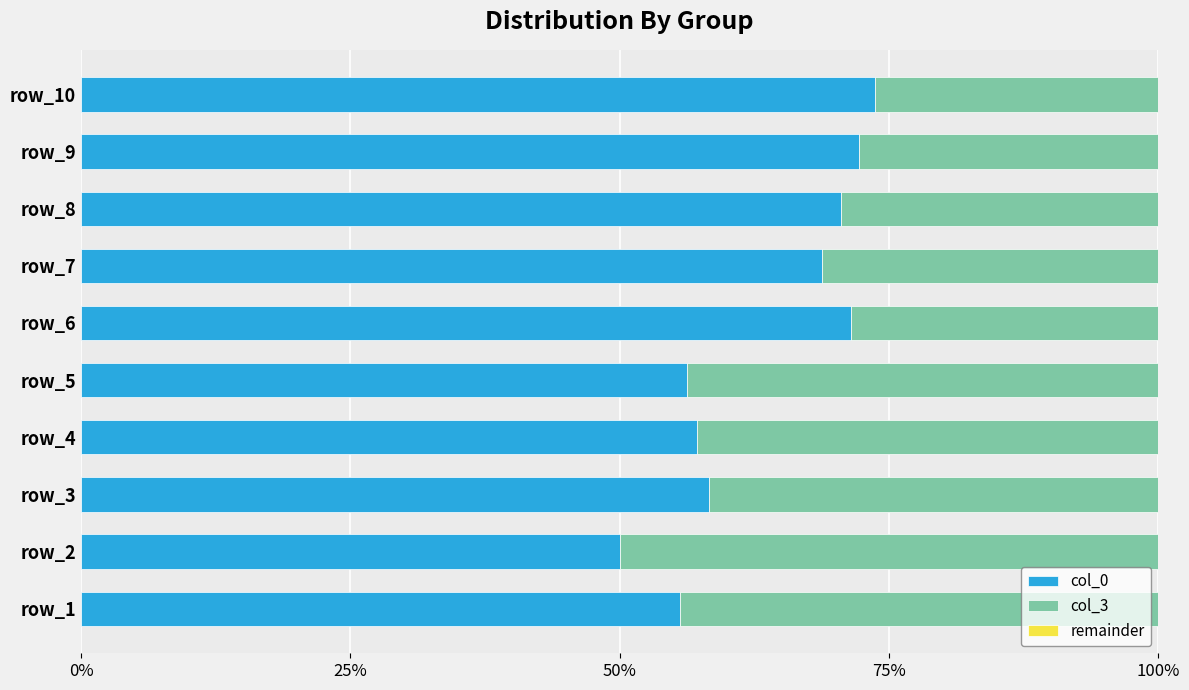

Is it true that col_0 equals 83.8 at row_5?

False